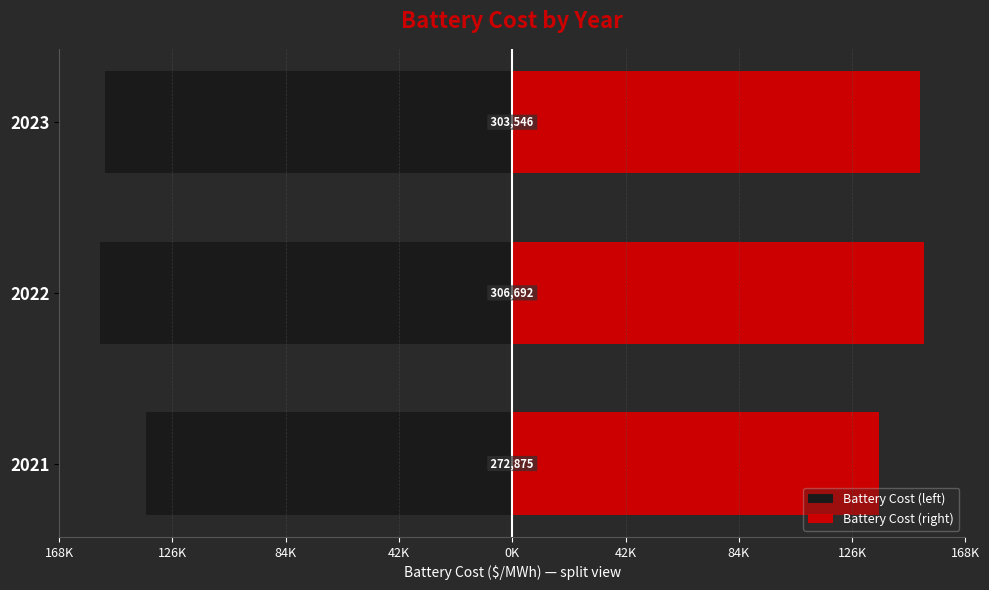

Rank the series by their maximum value, from lowest to highest.

Battery Cost (left), Battery Cost (right)